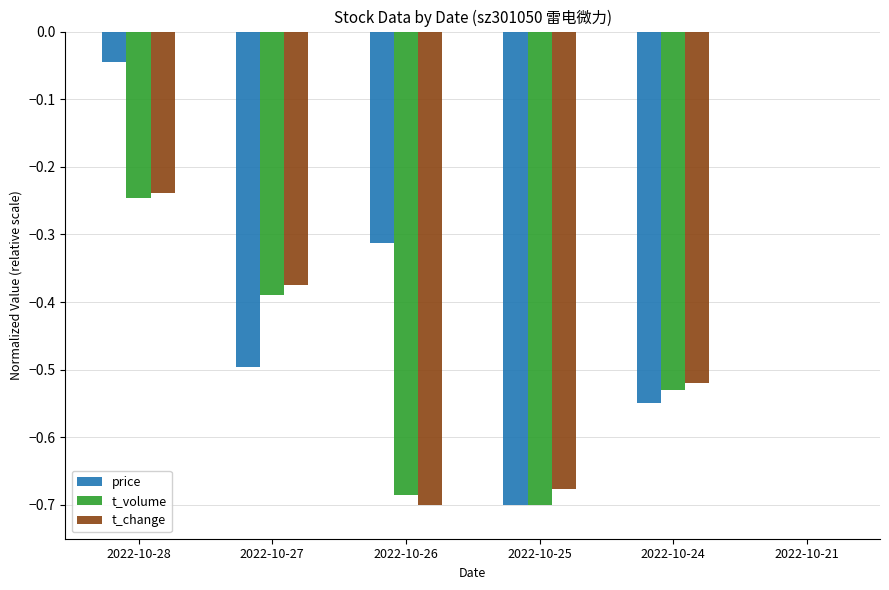

The t_volume series shows -0.6 at 2022-10-27. True or false?

False